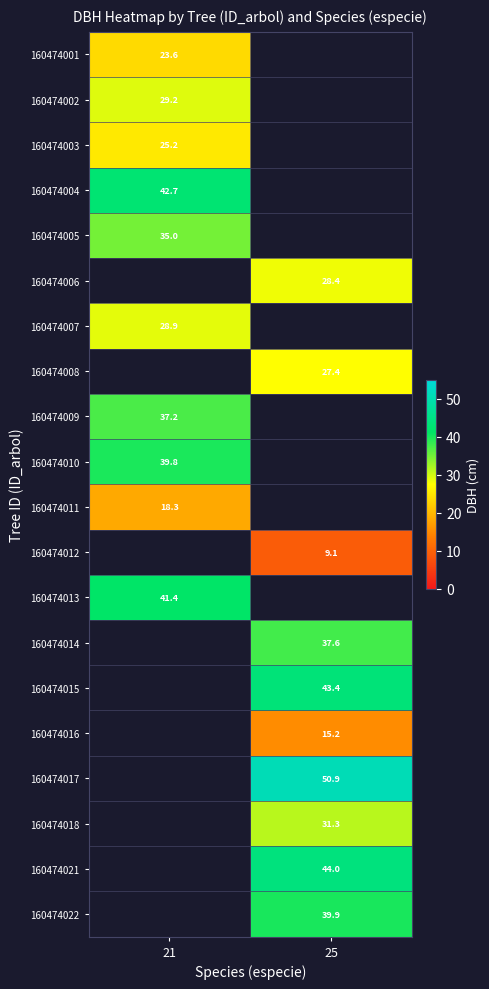

The 160474016 series shows 7.3 at 25. True or false?

False